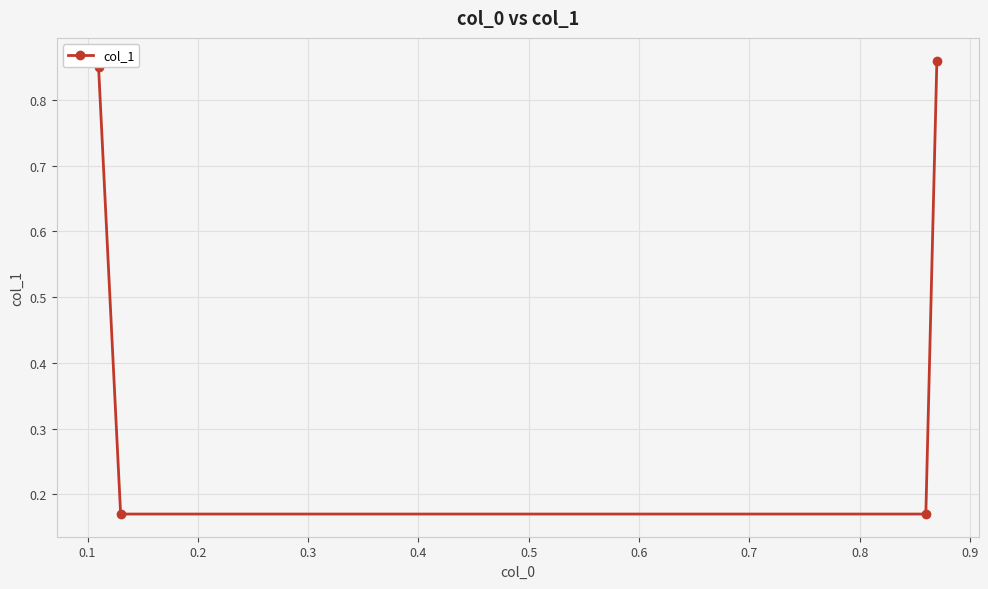

True or false: the data has more than 0 interior local peaks.

False